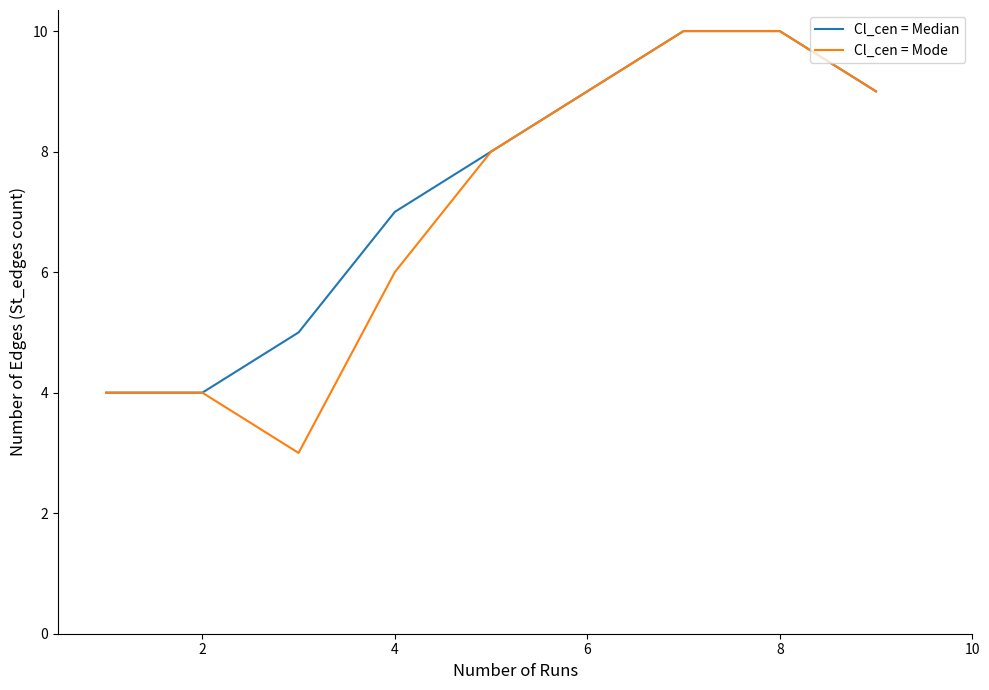

What is the difference between the maximum and minimum values in the Cl_cen = Mode series?

7